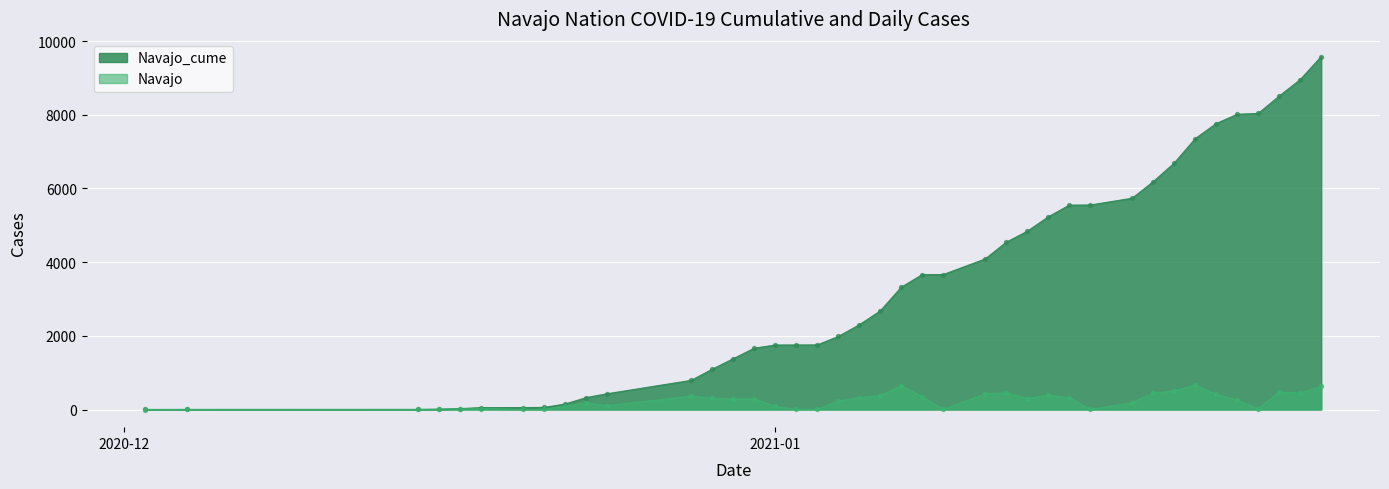

Which series reaches the maximum Y coordinate?

Navajo_cume